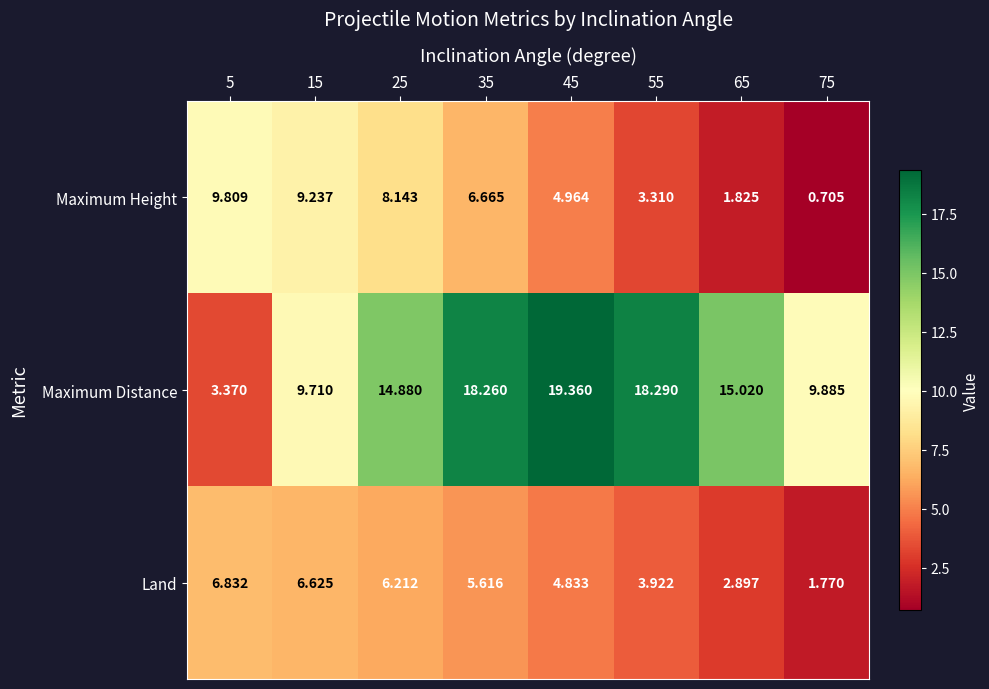

Which series has the largest total across all categories?

Maximum Distance